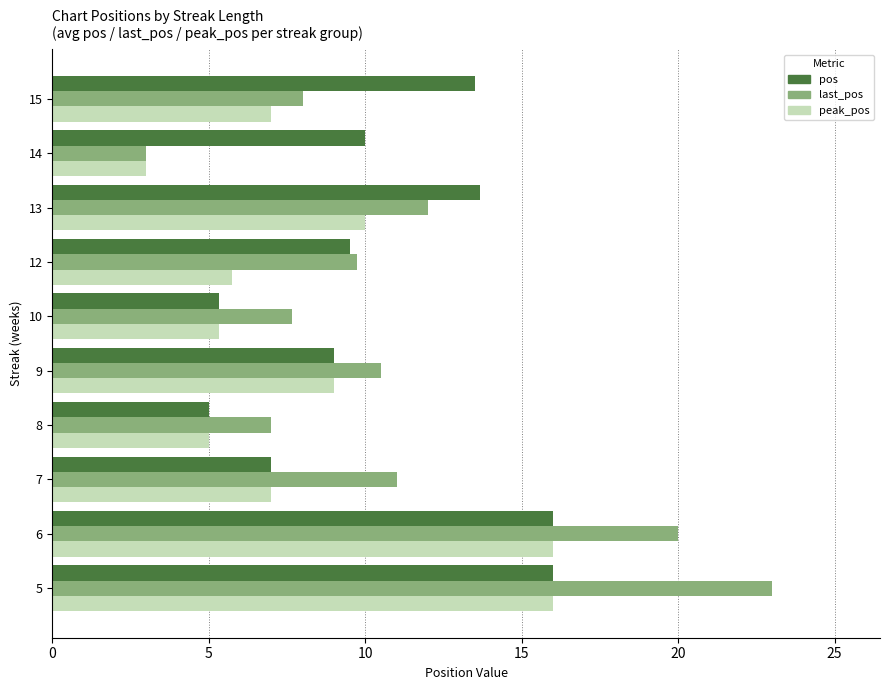

At how many categories does at least one series exceed 18?

2